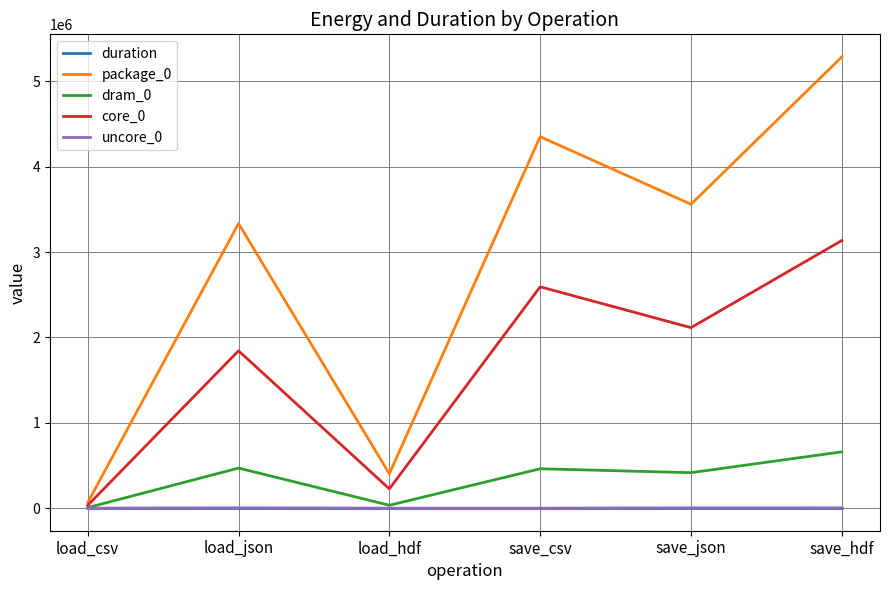

At which category is the sum across all series the highest?

save_hdf